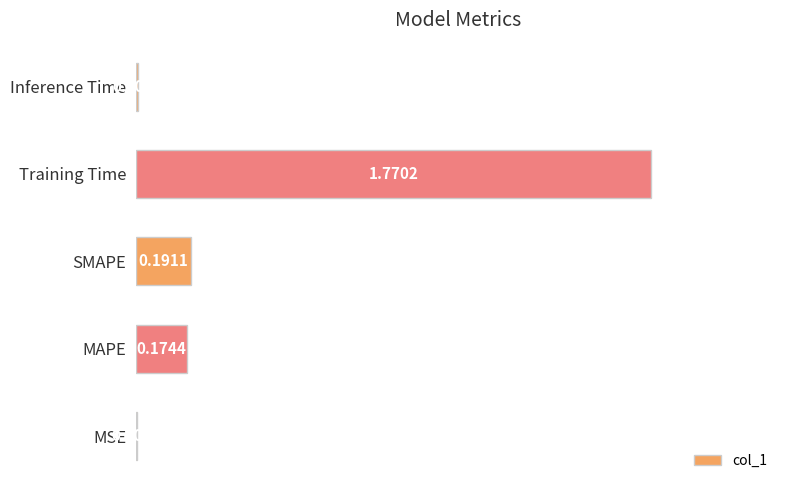

What is the change in value from MSE to SMAPE?

+0.2